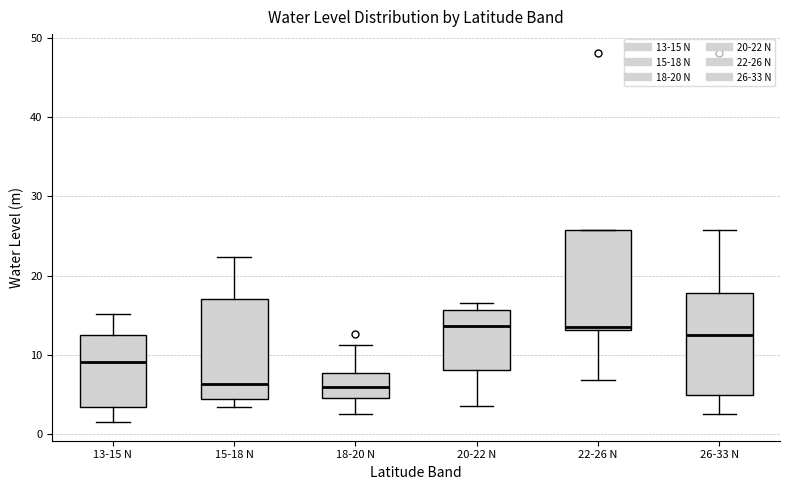

Where does the upper whisker of the box for 13-15 N end on the y-axis? The values are not printed on the chart, so give them approximately, as read against the axis.

15